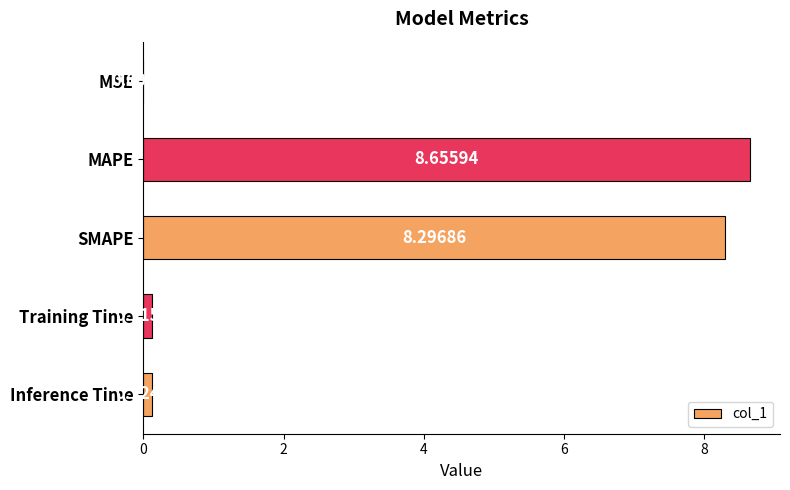

What is the sum of all values?

17.2